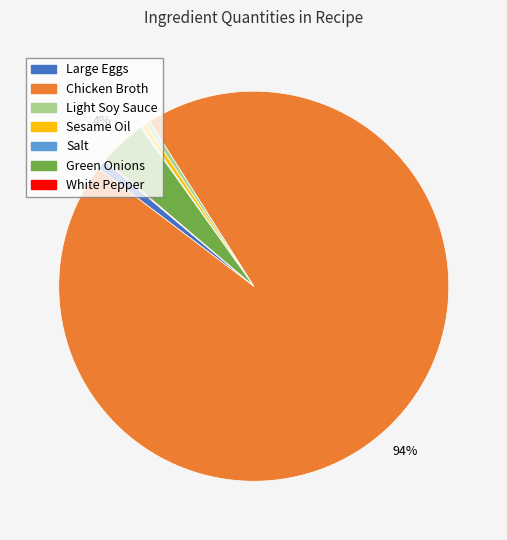

What is the majority slice?

Chicken Broth